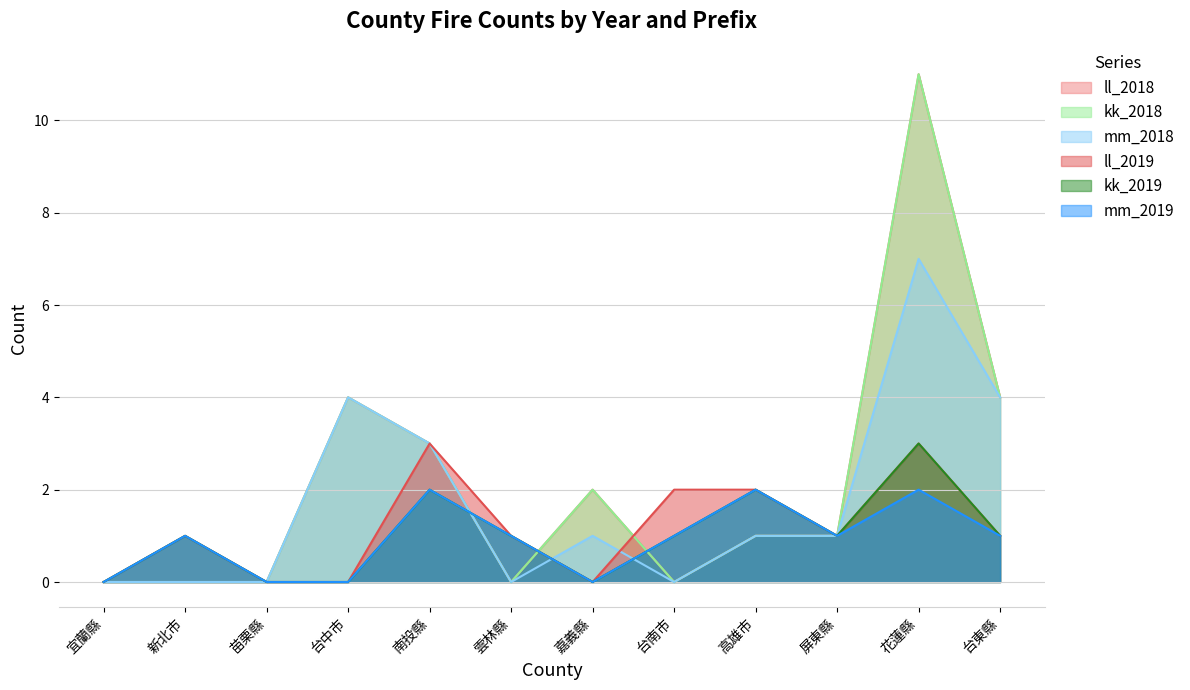

How many series are shown in this chart?

6